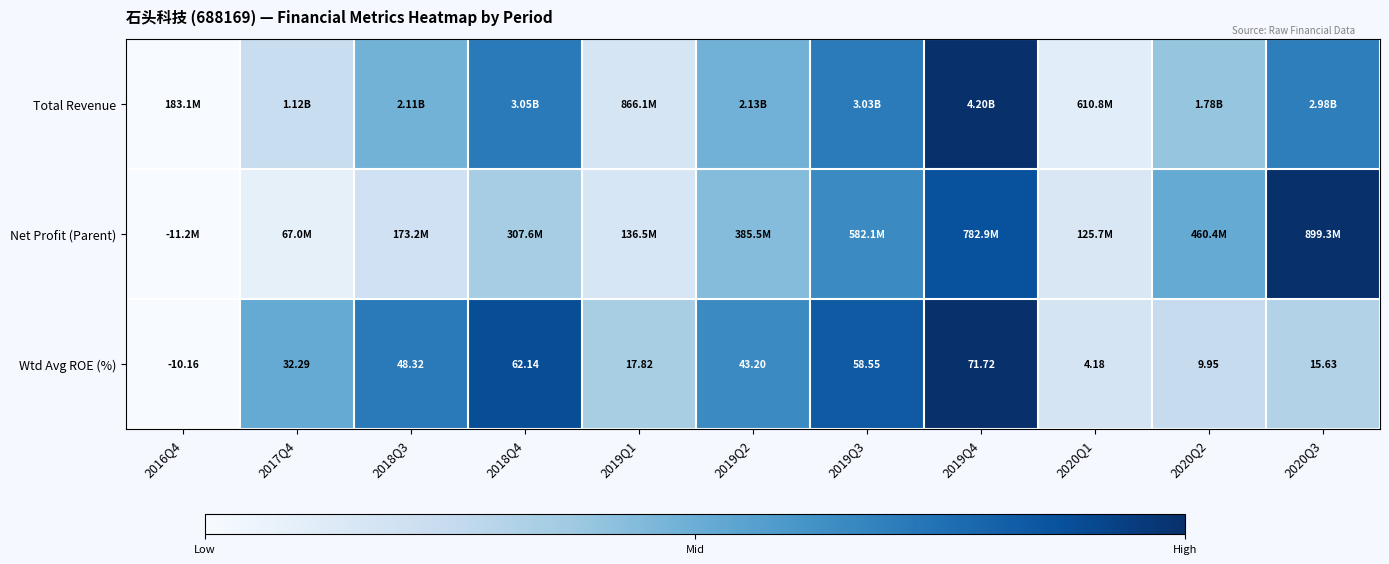

List the series in order of their overall mean, highest first.

Wtd Avg ROE (%), Total Revenue, Net Profit (Parent)